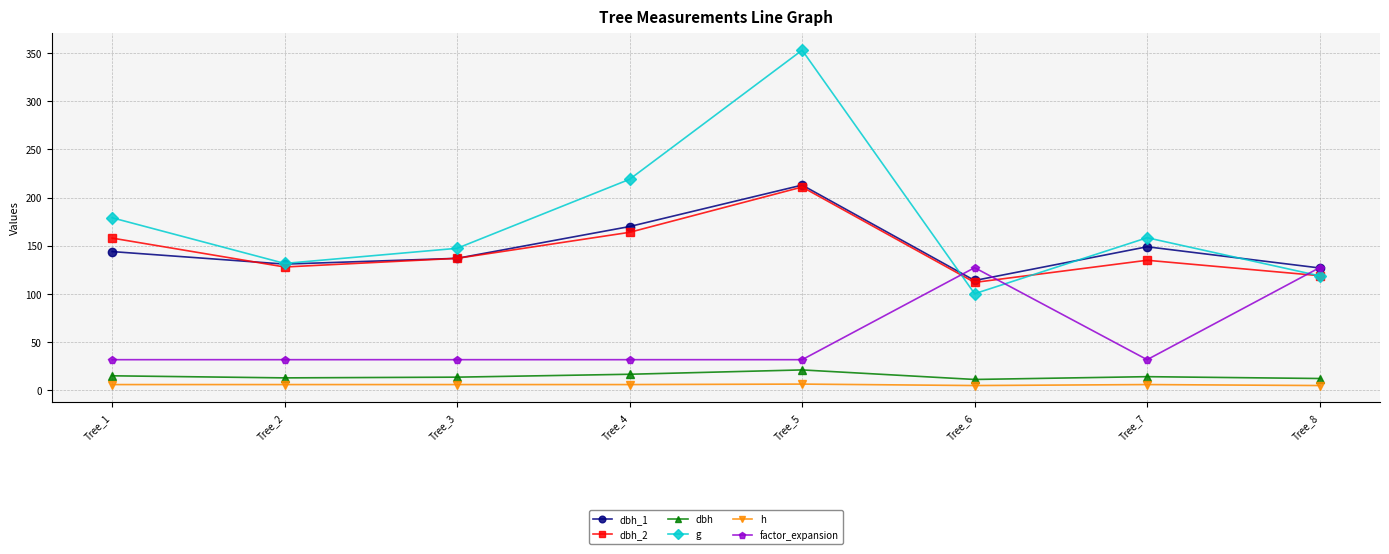

Which series has the widest spread of values?

g